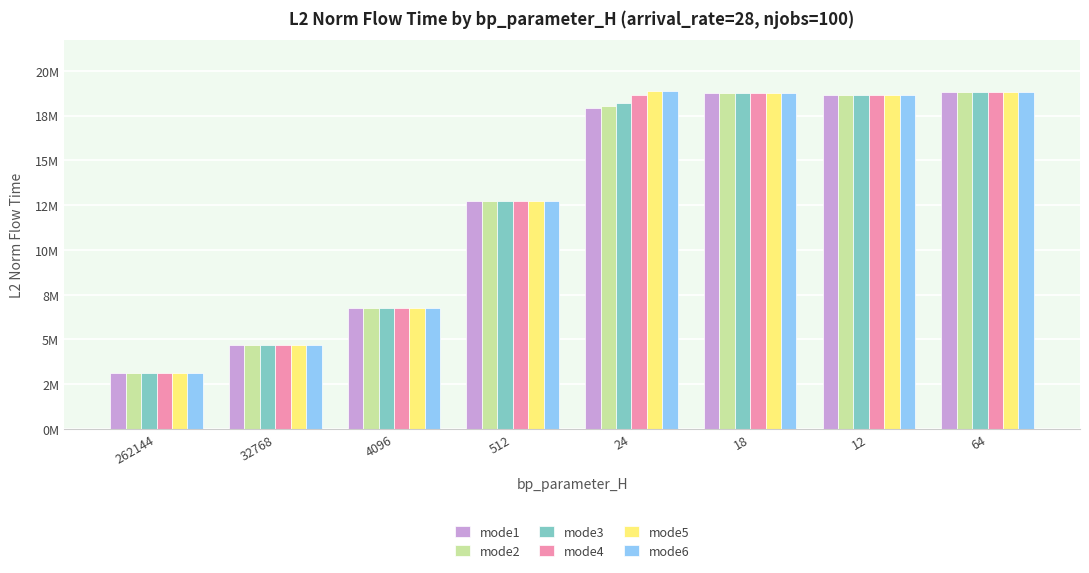

Which series has the largest total across all categories?

mode6